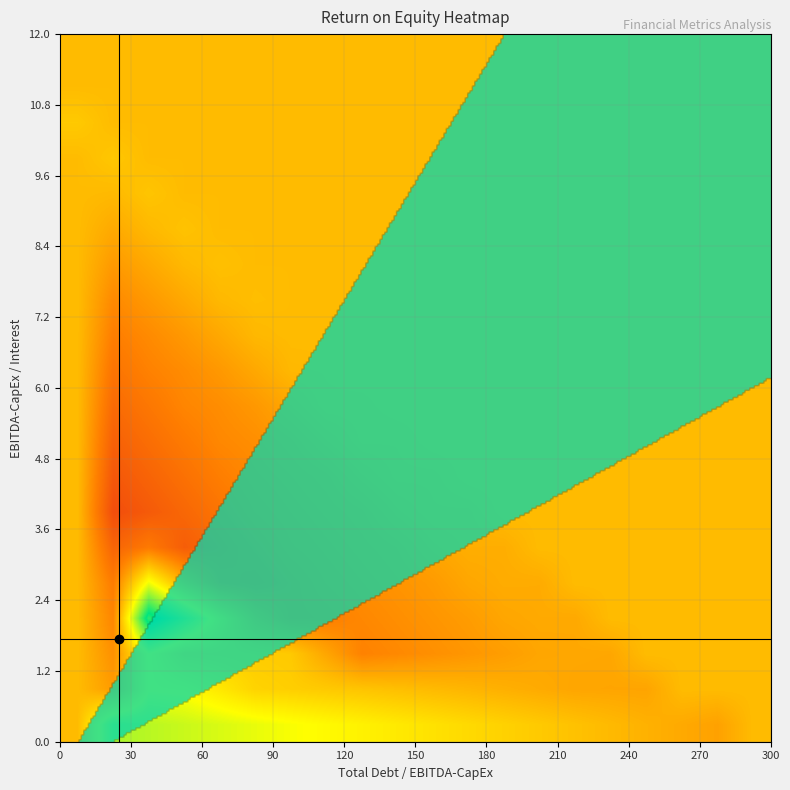

Count the number of data series in this chart.

20